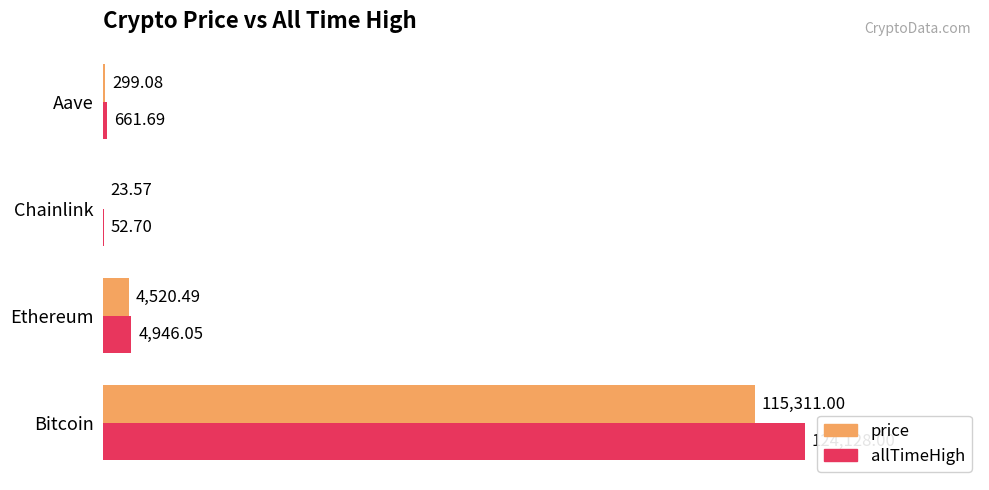

What is the sum of all price values?

120154.1